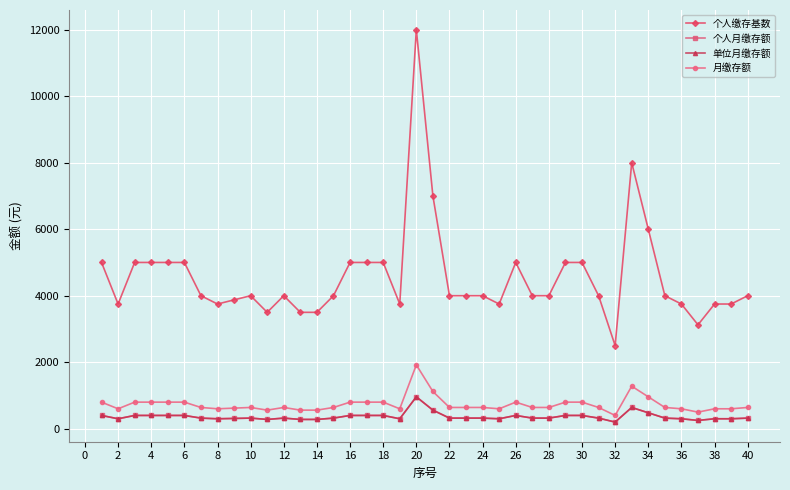

Does the chart have visible grid lines?

Yes